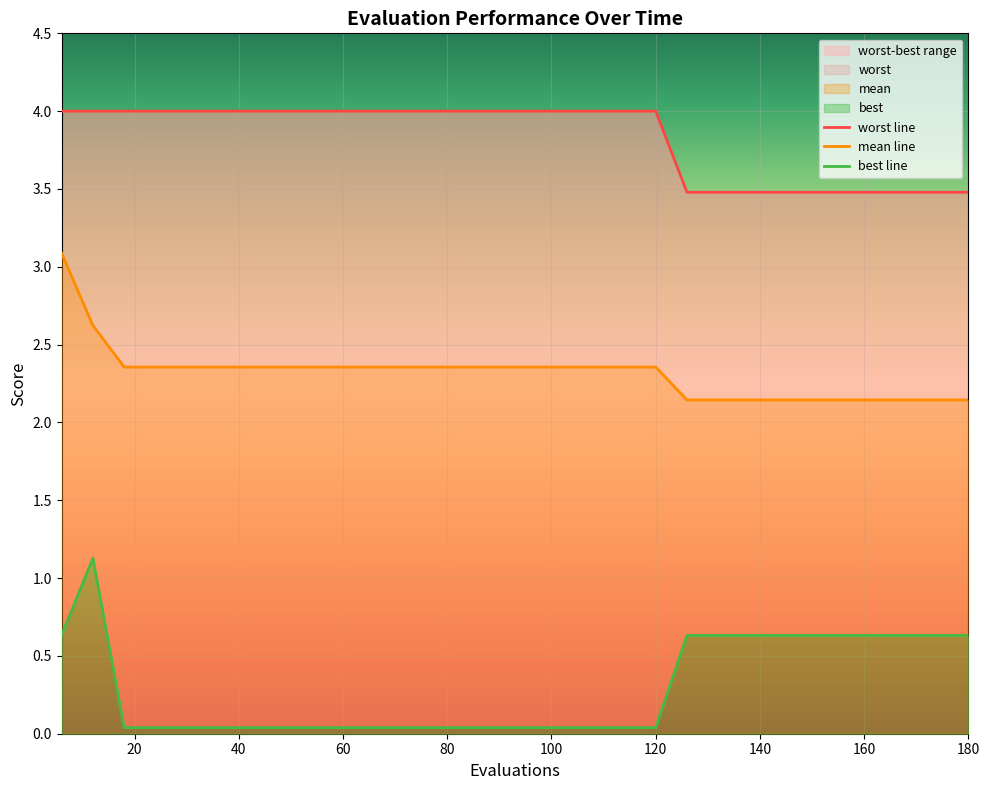

Which has a higher value, 168 or 120?

120